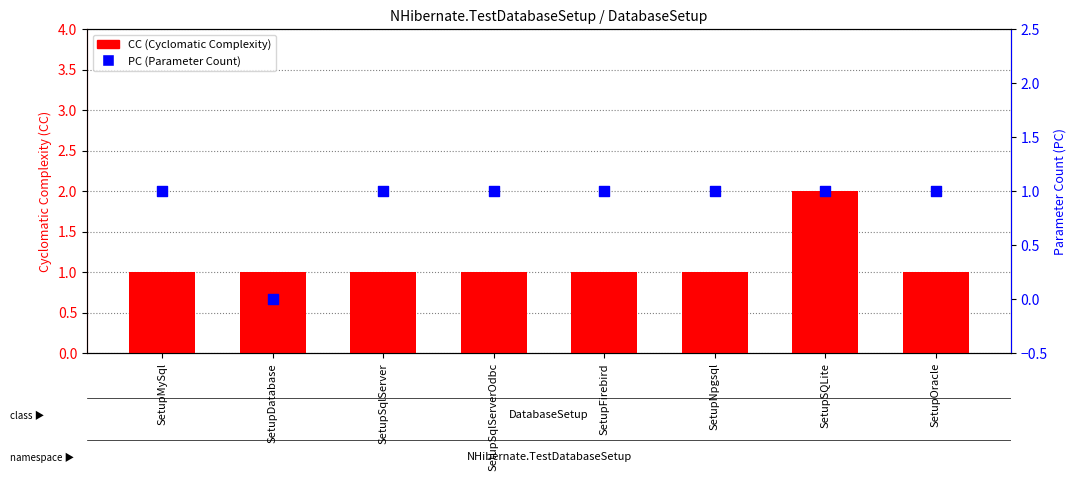

What is the total value across all series at SetupOracle?

2